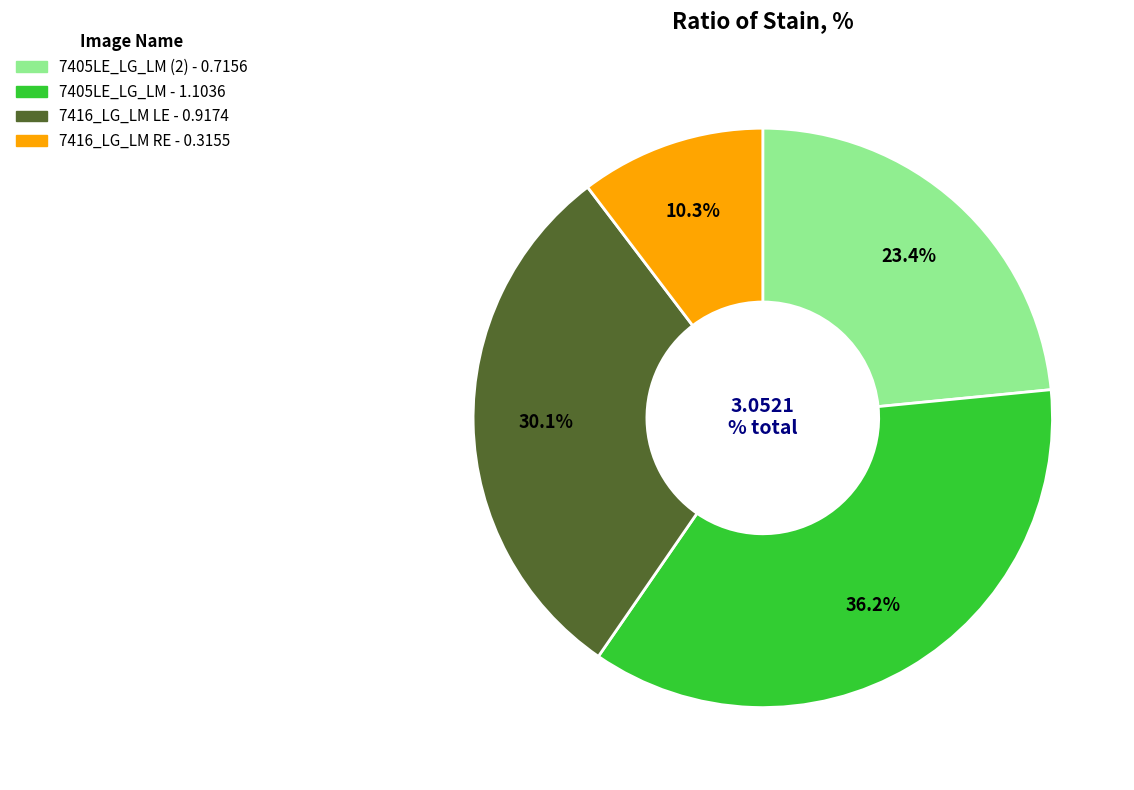

Rank the categories by value from lowest to highest.

7416_LG_LM RE, 7405LE_LG_LM (2), 7416_LG_LM LE, 7405LE_LG_LM